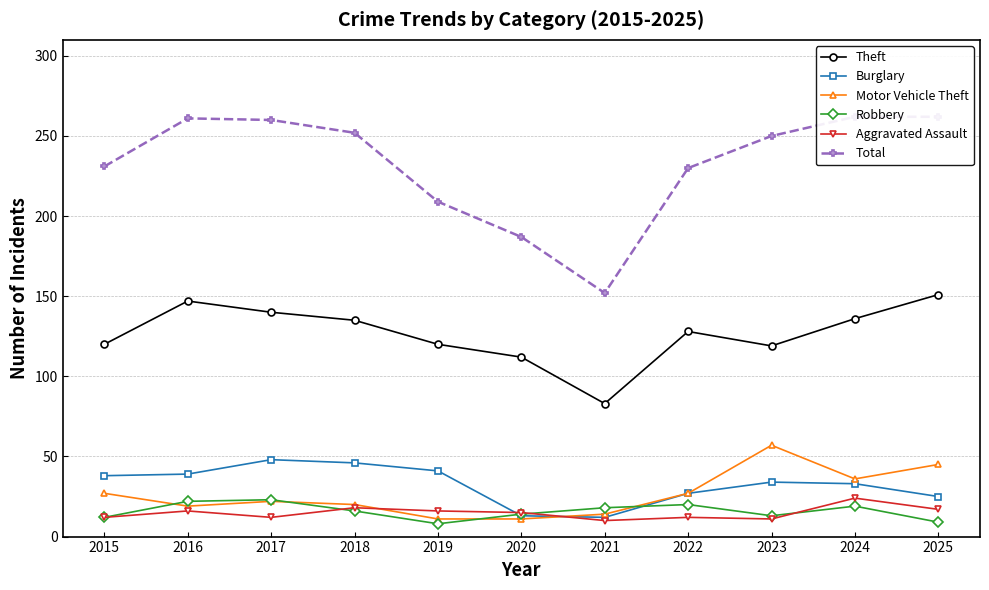

What is the value of the Burglary point at the 7th from the left?

12